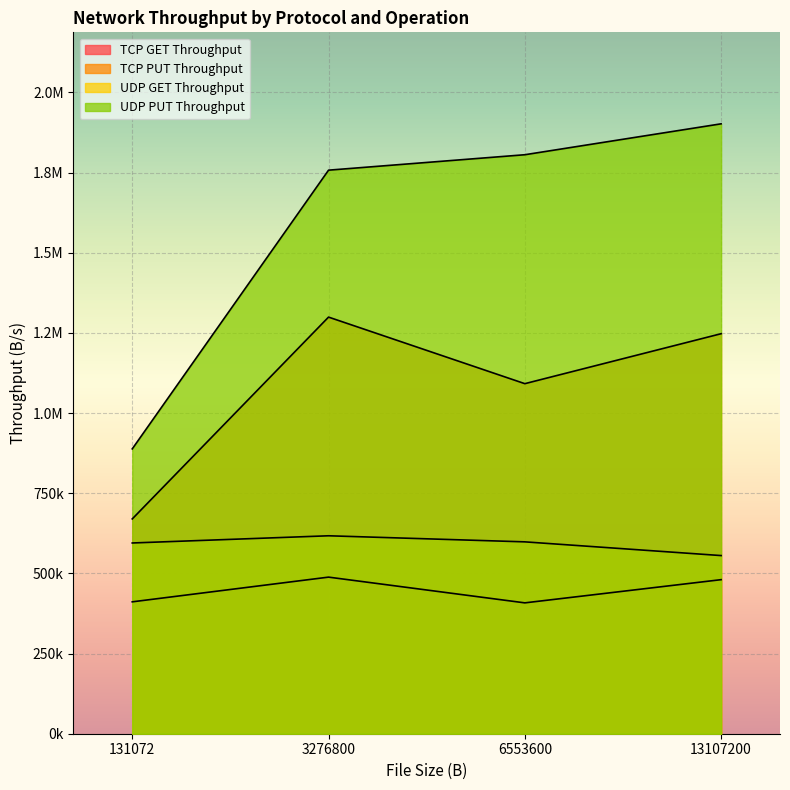

What is the maximum value for UDP PUT Throughput?

1902123.7